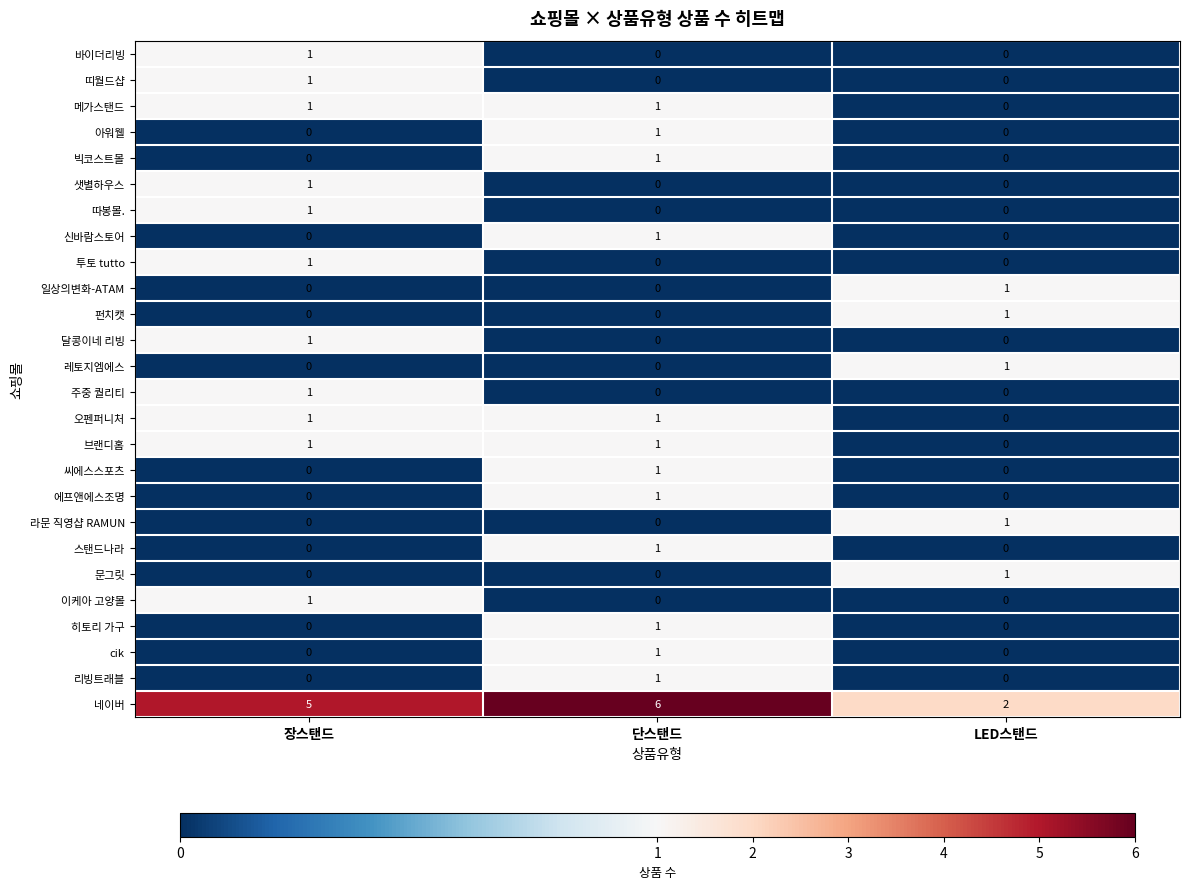

Count the number of data series in this chart.

26